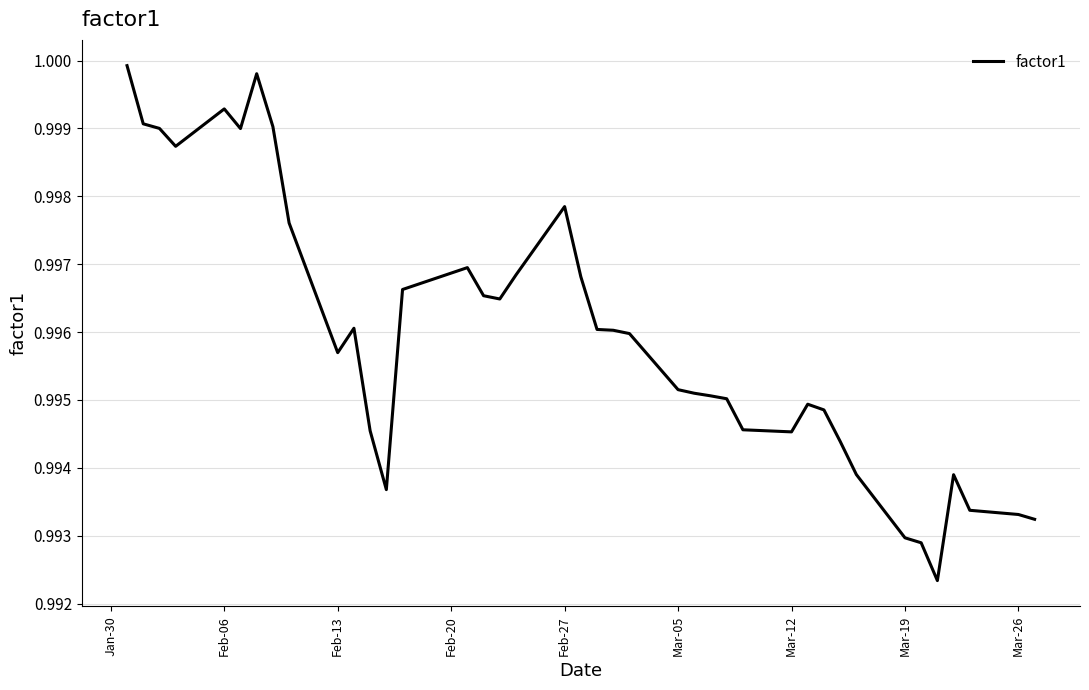

True or false: the data shows 0.4 at Mar-19.

False